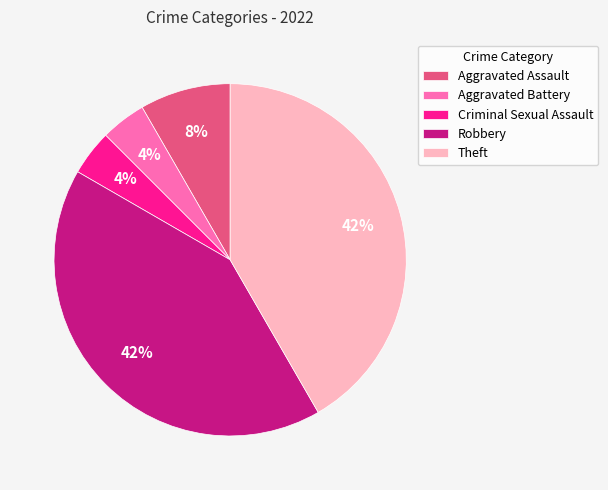

True or false: Criminal Sexual Assault accounts for 4% of the total.

True